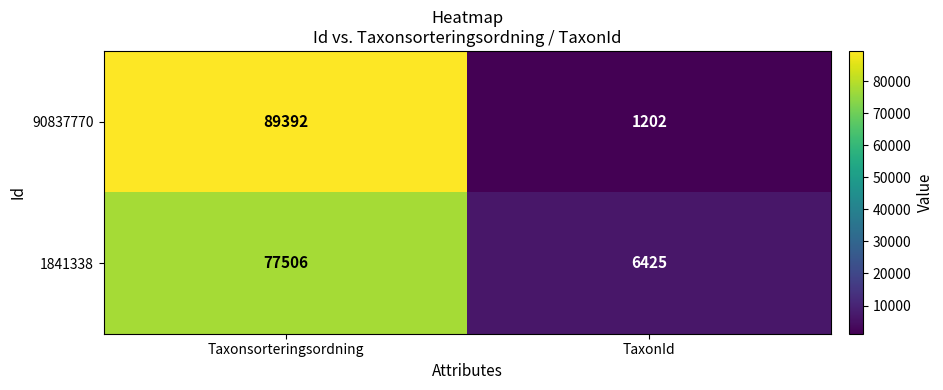

The value of 1841338 at TaxonId is 9885. True or false?

False